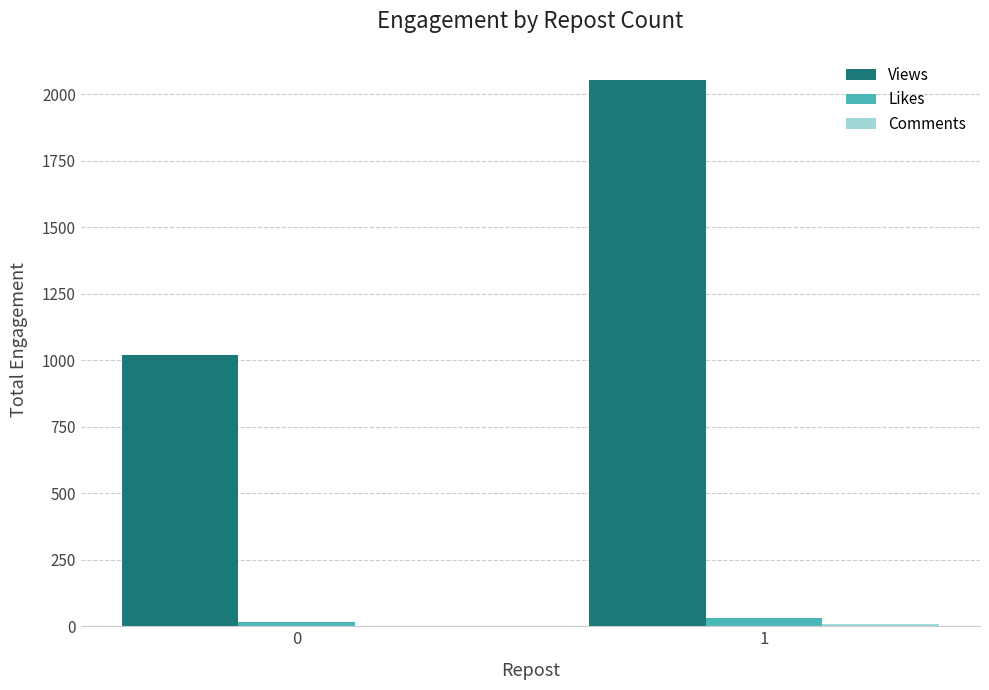

Which series changed the most between 0 and 1?

Views